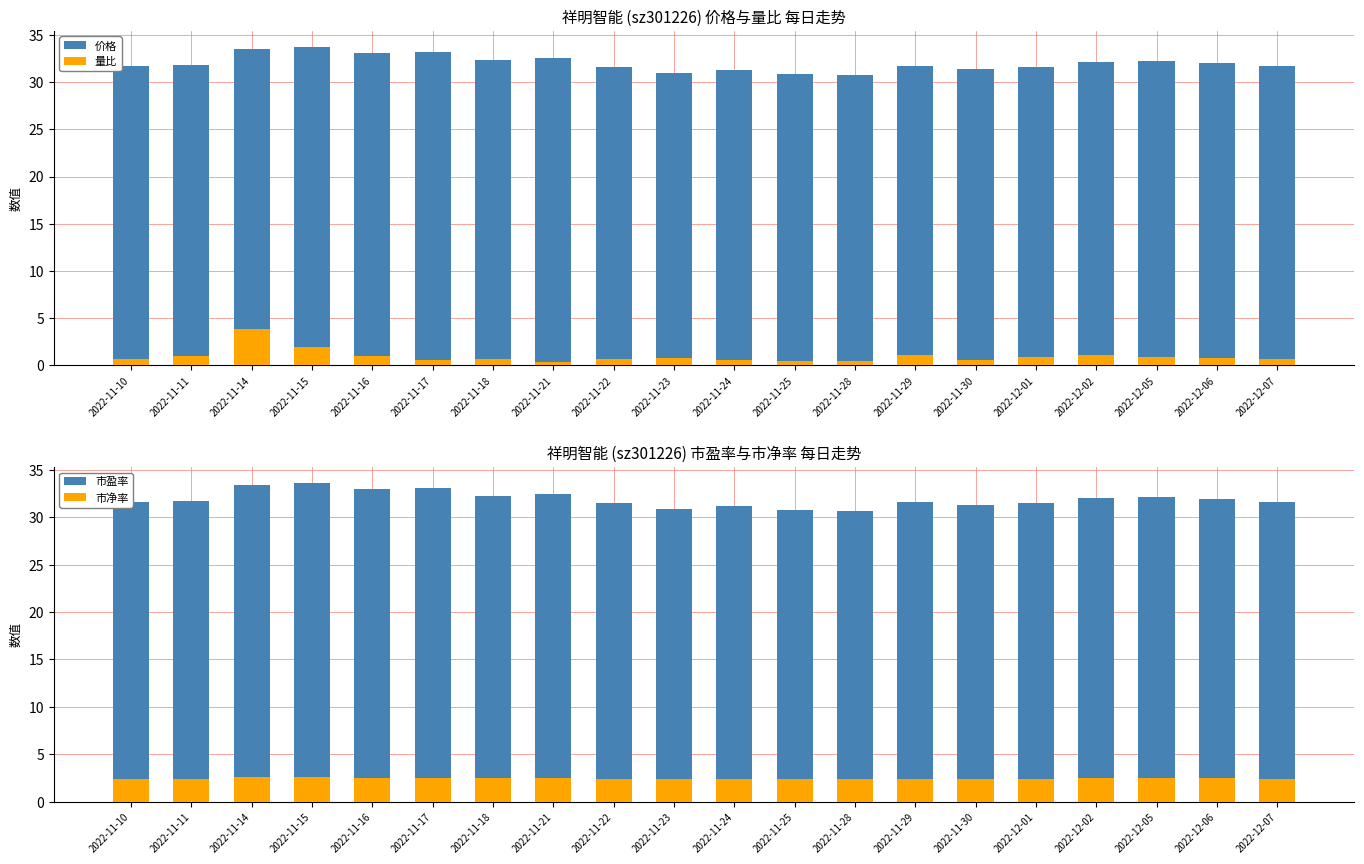

Which series has the largest total across all categories?

价格